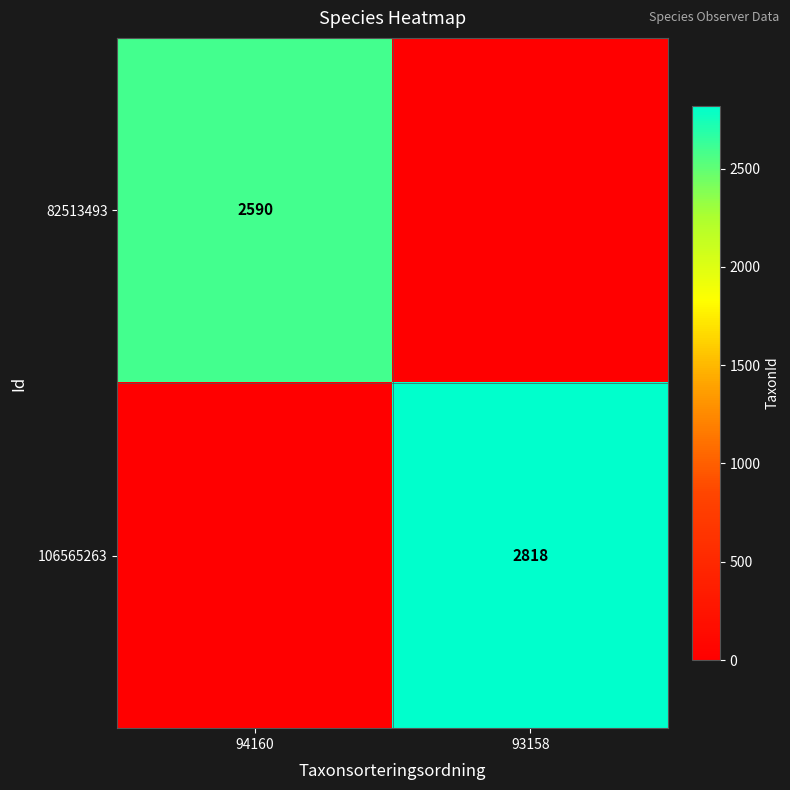

The 82513493 series shows 2590 at 94160. True or false?

True